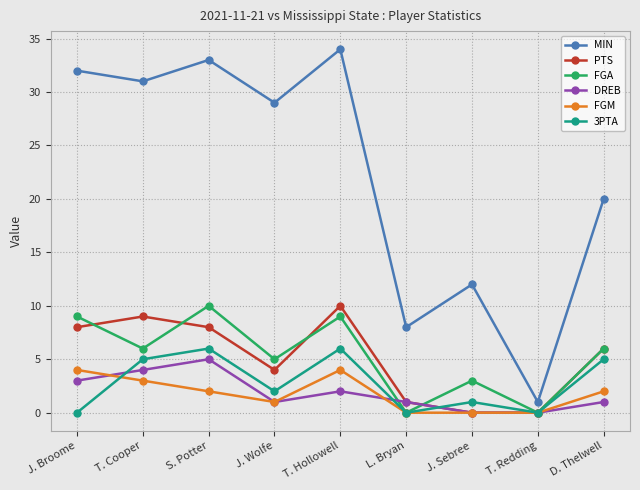

What is the label of the 1st point from the right?

D. Thelwell